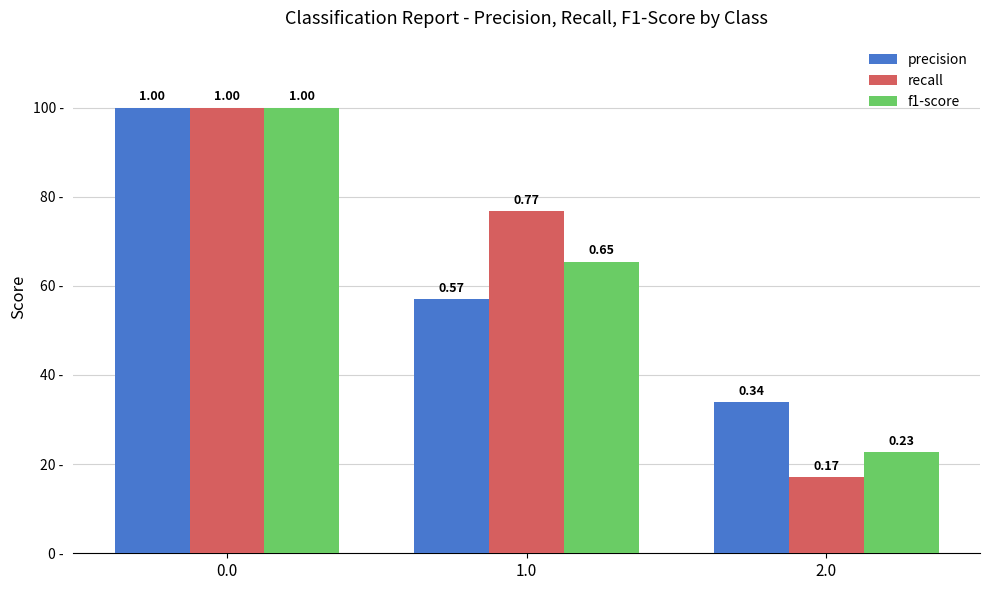

What are all the series names shown in the legend?

precision, recall, f1-score